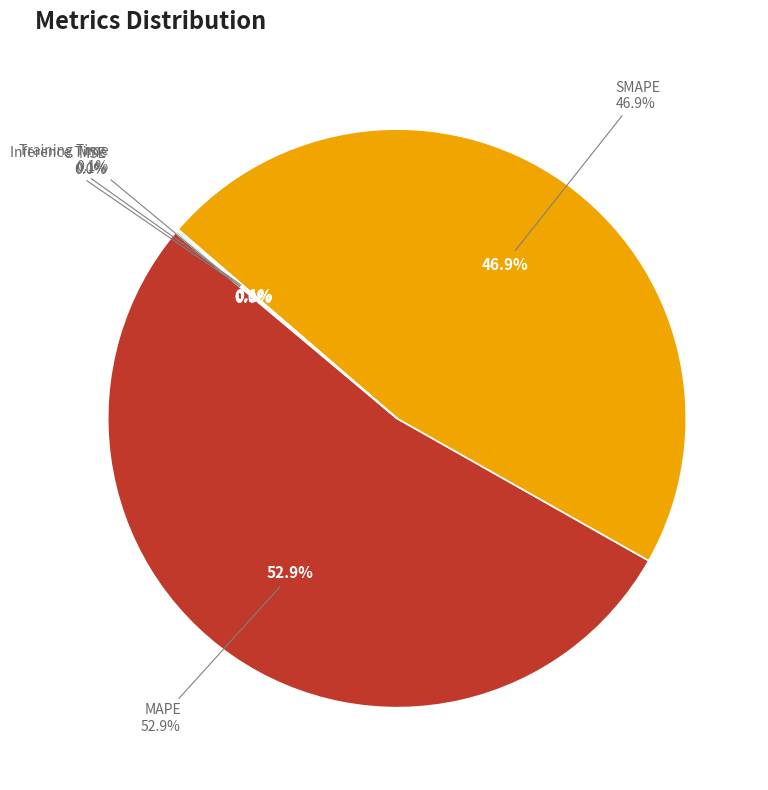

How many segments does this pie chart have?

5